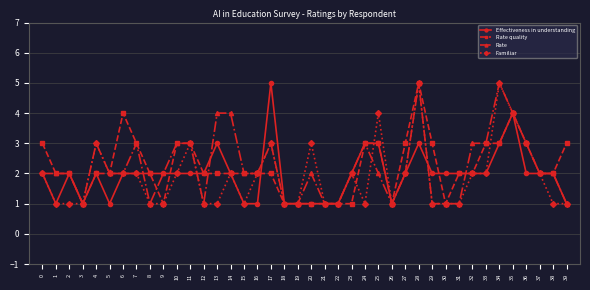

What is the difference between the maximum and second lowest values in the Familiar series?

4